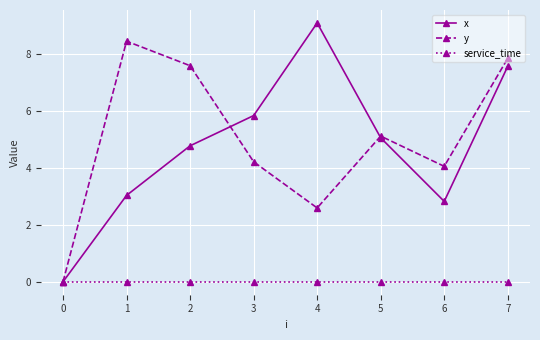

What are all the series names shown in the legend?

x, y, service_time